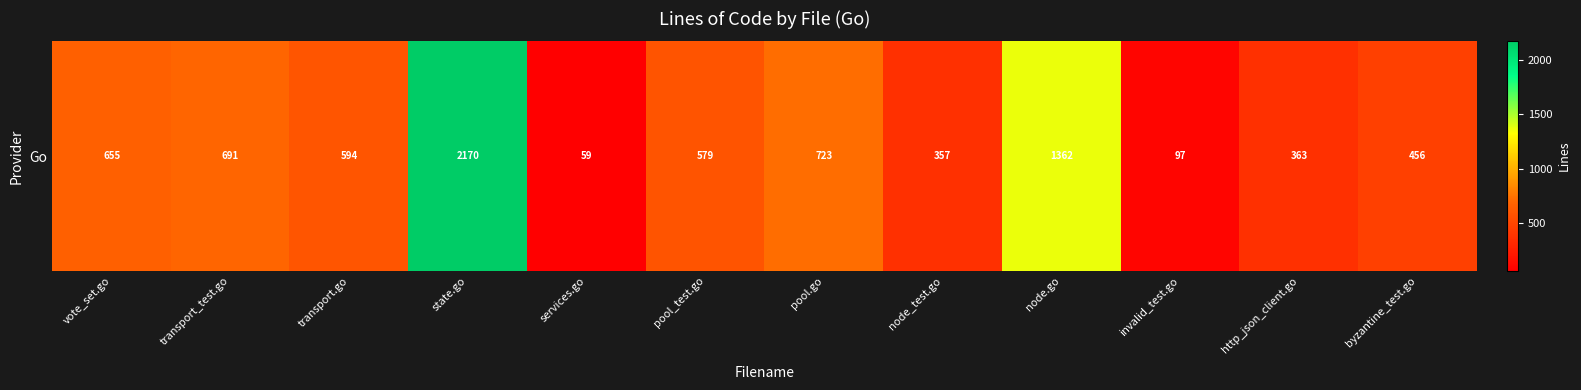

What is the maximum value shown in the chart?

2170